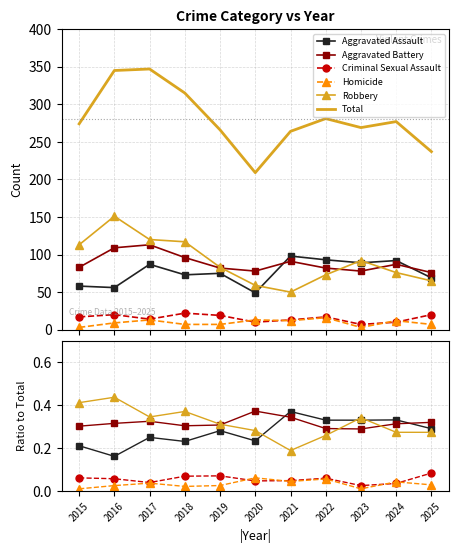

What is the maximum value shown in the chart?

347.0